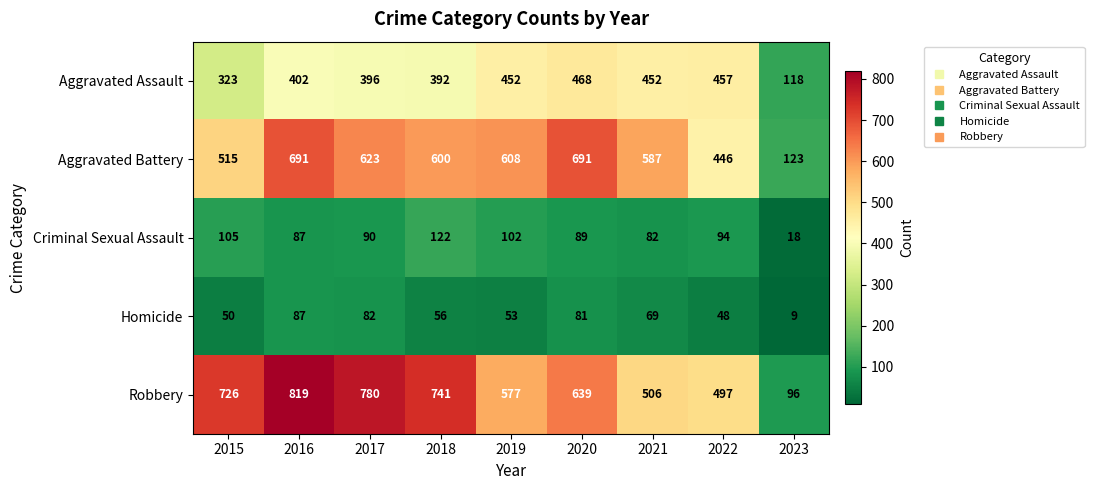

At which category is the sum across all series the highest?

2016